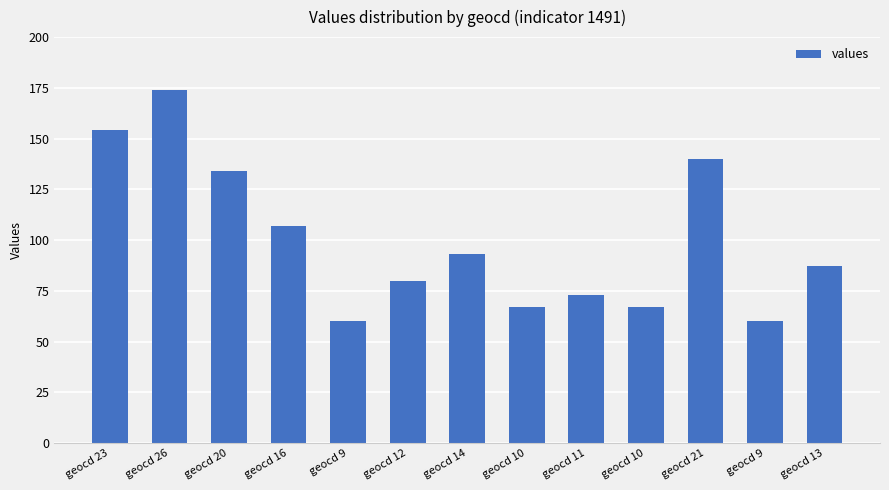

What is the minimum value shown in the chart?

60